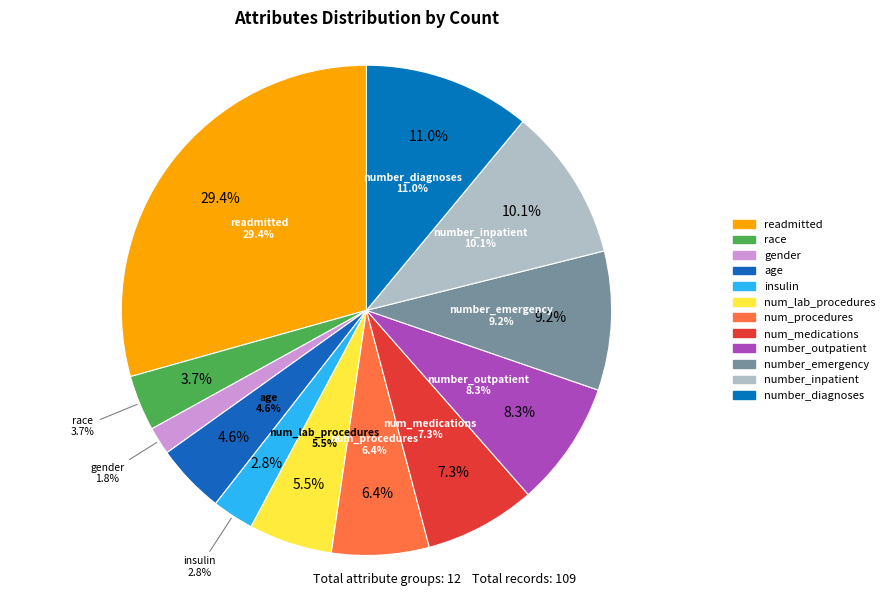

Approximately how many times larger is the value at readmitted compared to num_medications?

4.0